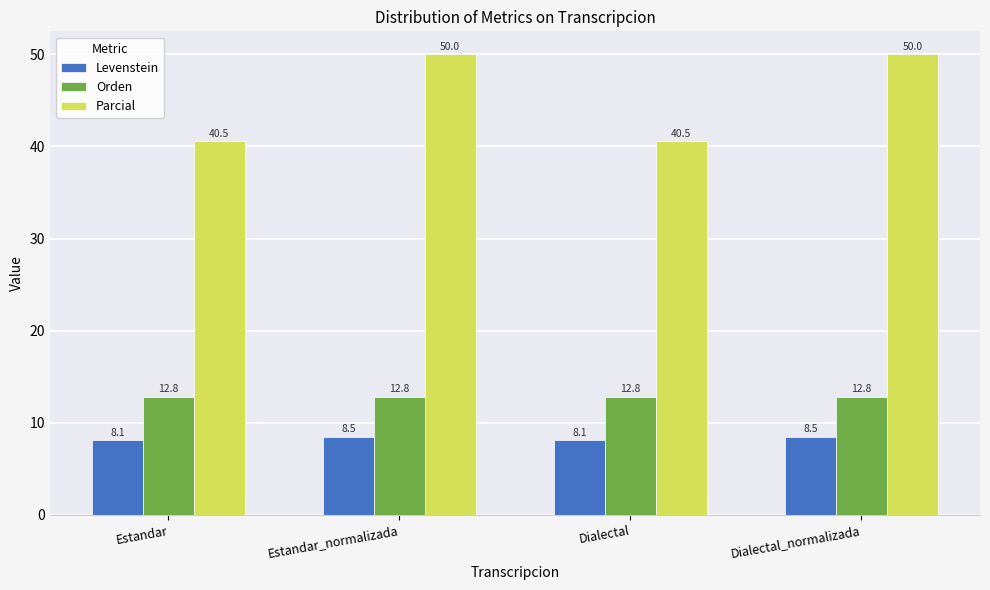

Is it true that Orden equals 12.8 at Dialectal?

True